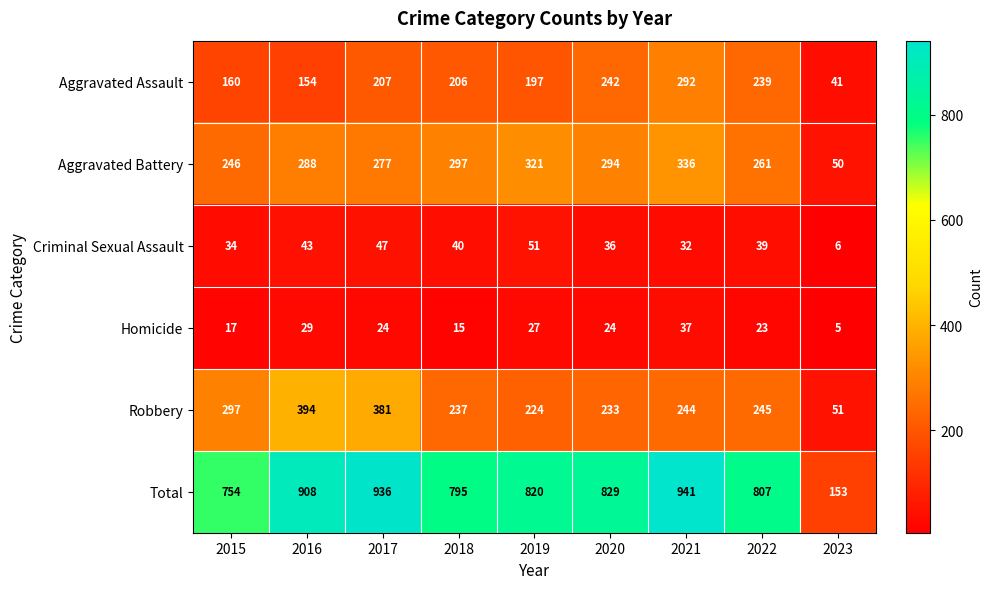

Rank the series at 2019 from lowest to highest value.

Homicide, Criminal Sexual Assault, Aggravated Assault, Robbery, Aggravated Battery, Total